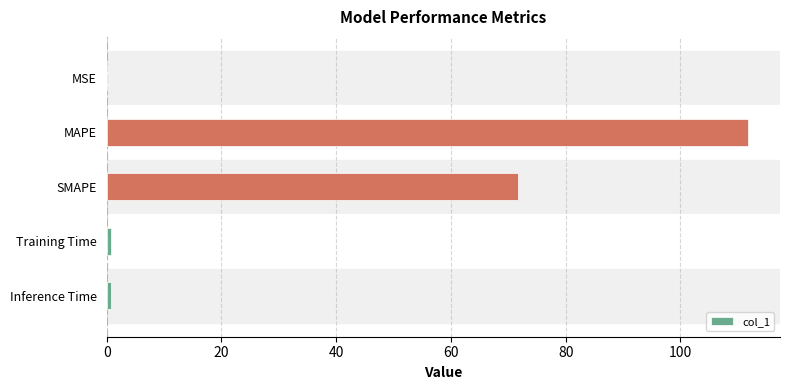

True or false: the data shows 111.8 at MAPE.

True